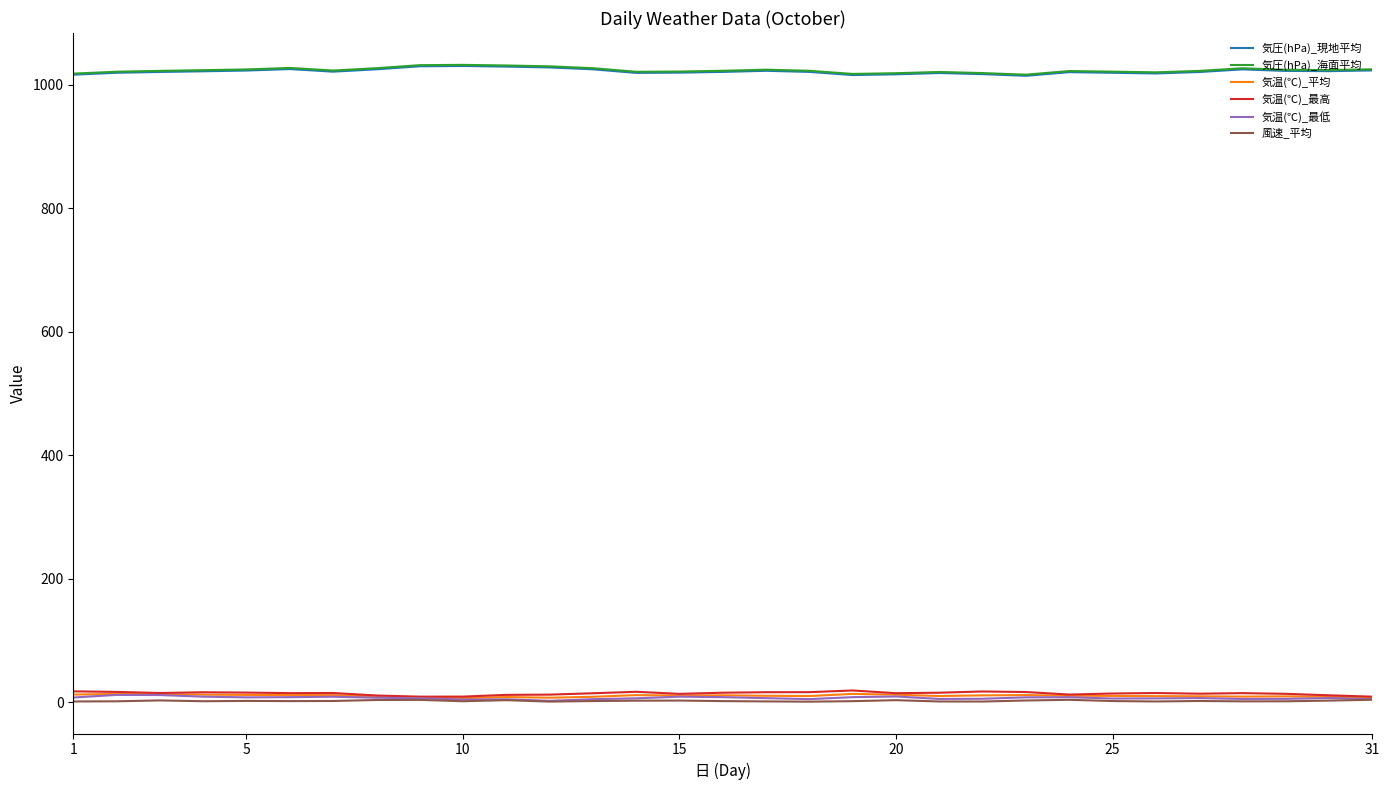

What is the maximum value shown in the chart?

1032.1